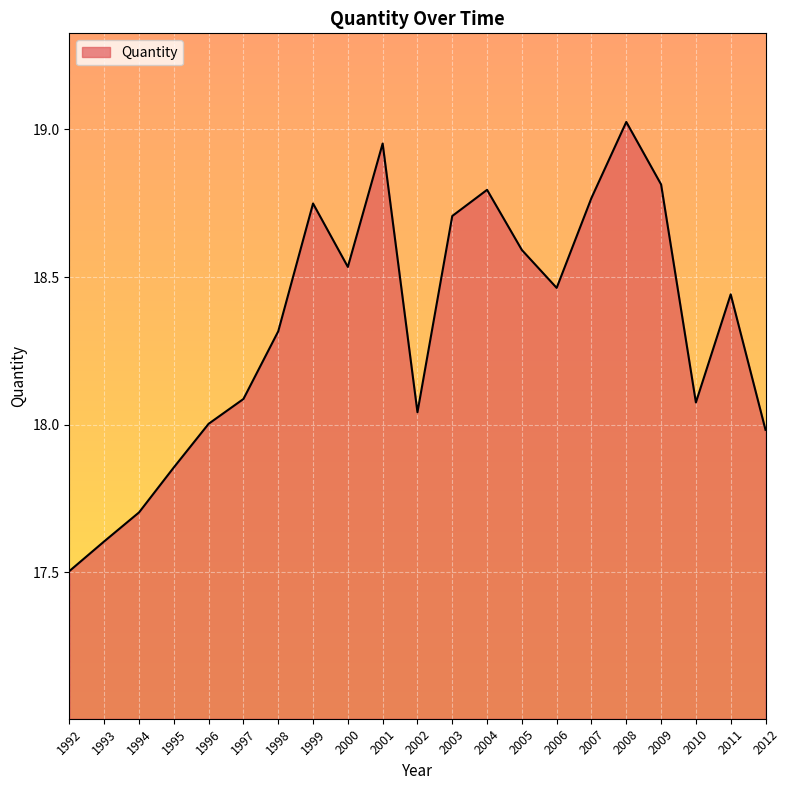

Which category has the lowest value across all series?

1992